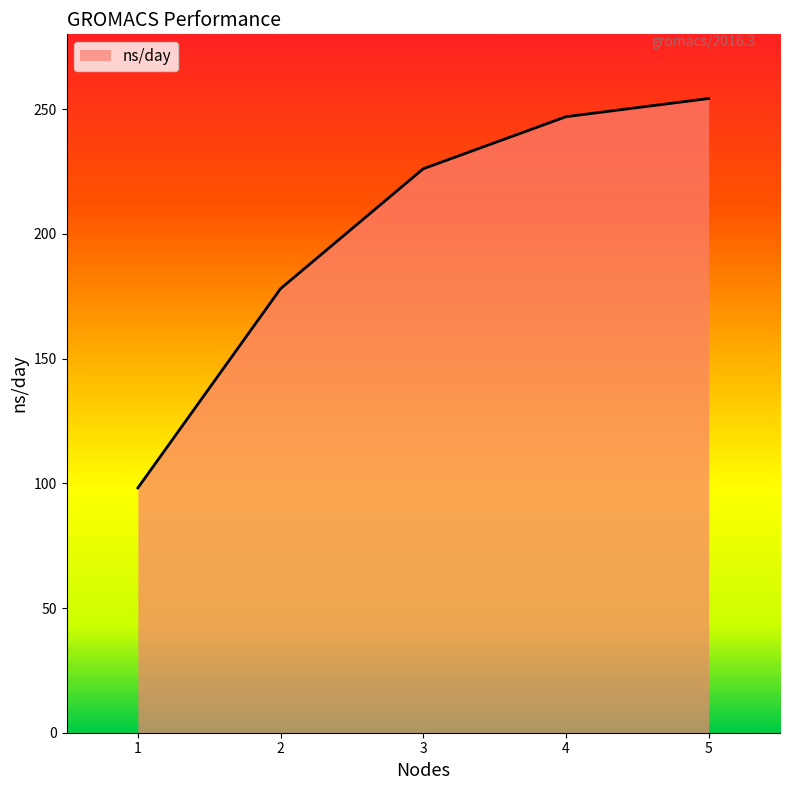

Reading right to left, transcribe all the data shown in this chart.

5=254.3	4=247.0	3=226.1	2=178.0	1=98.1